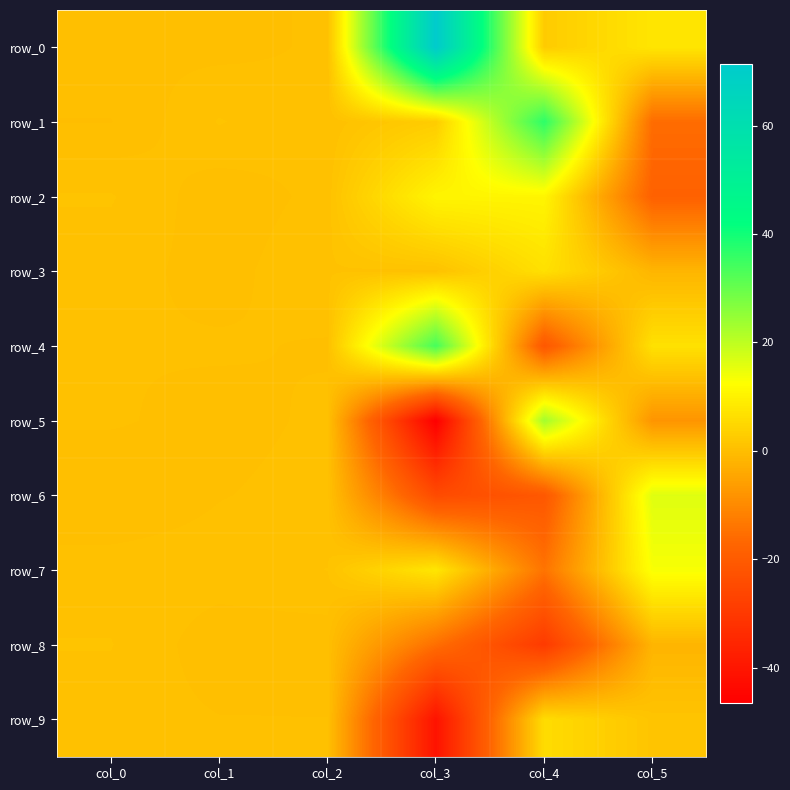

Is the value of row_1 at col_1 greater than the value of row_0 at col_2?

Yes